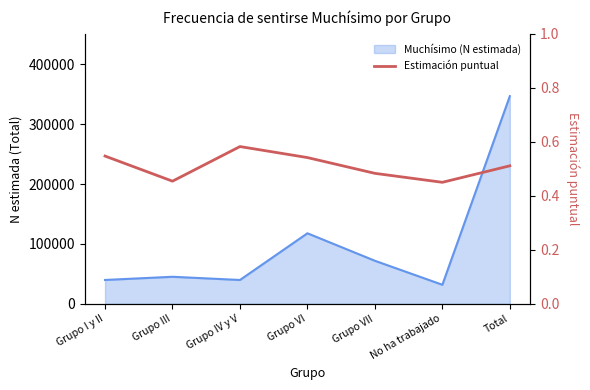

Reading left to right, what are all the values shown in this chart?

0.5	0.5	0.6	0.5	0.5	0.5	0.5